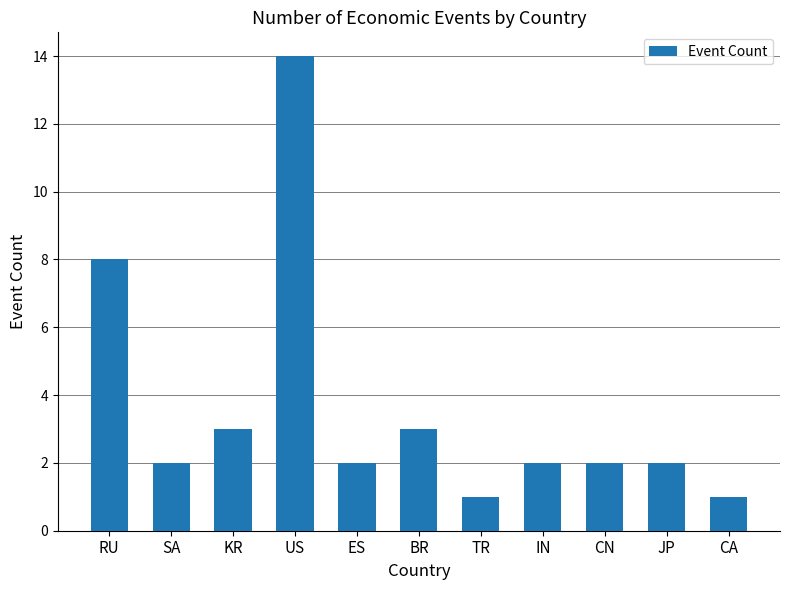

How many series are shown in this chart?

1